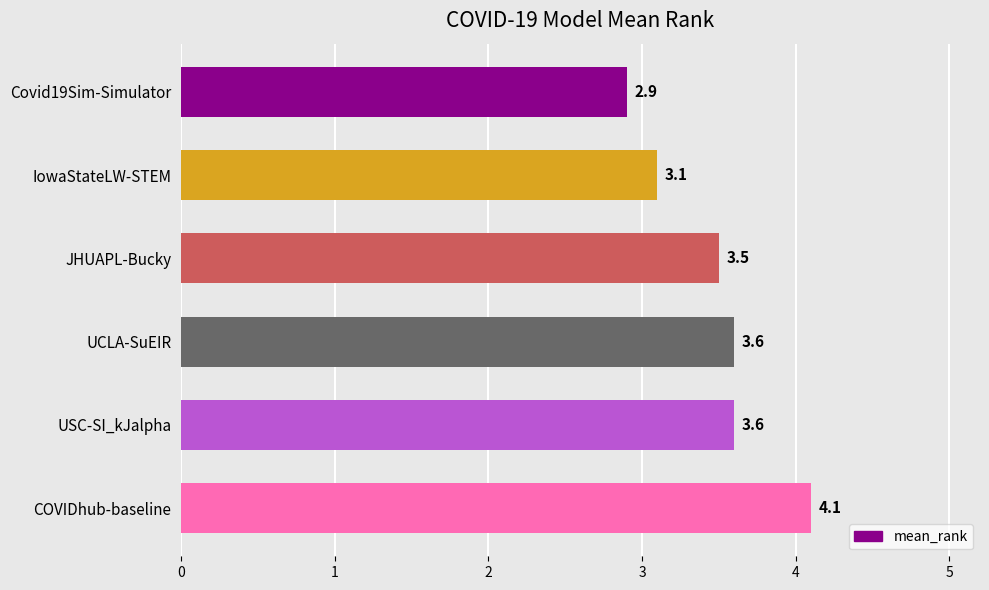

Reading top to bottom, what are all the values shown in this chart?

Covid19Sim-Simulator=2.9	IowaStateLW-STEM=3.1	JHUAPL-Bucky=3.5	UCLA-SuEIR=3.6	USC-SI_kJalpha=3.6	COVIDhub-baseline=4.1